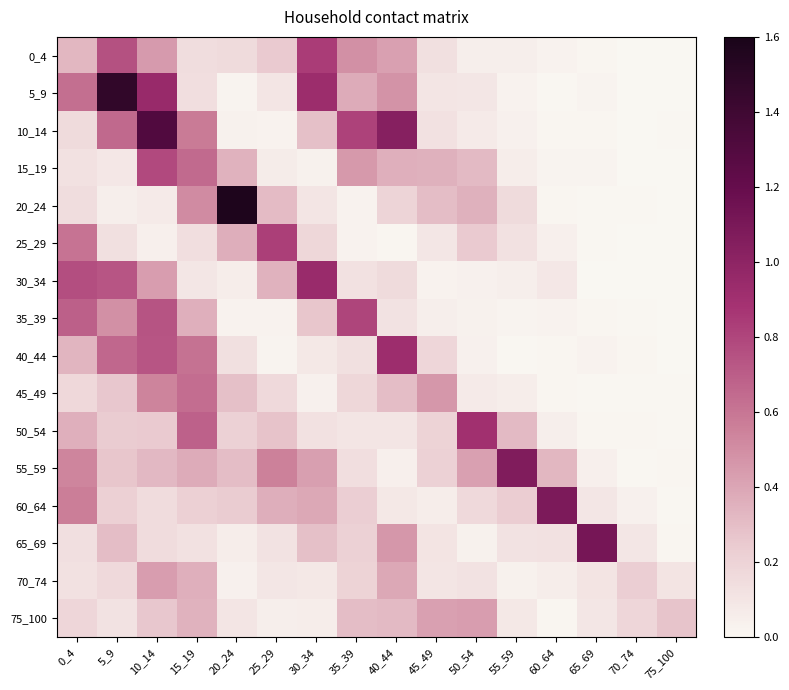

Which category has the highest value across all series?

20_24